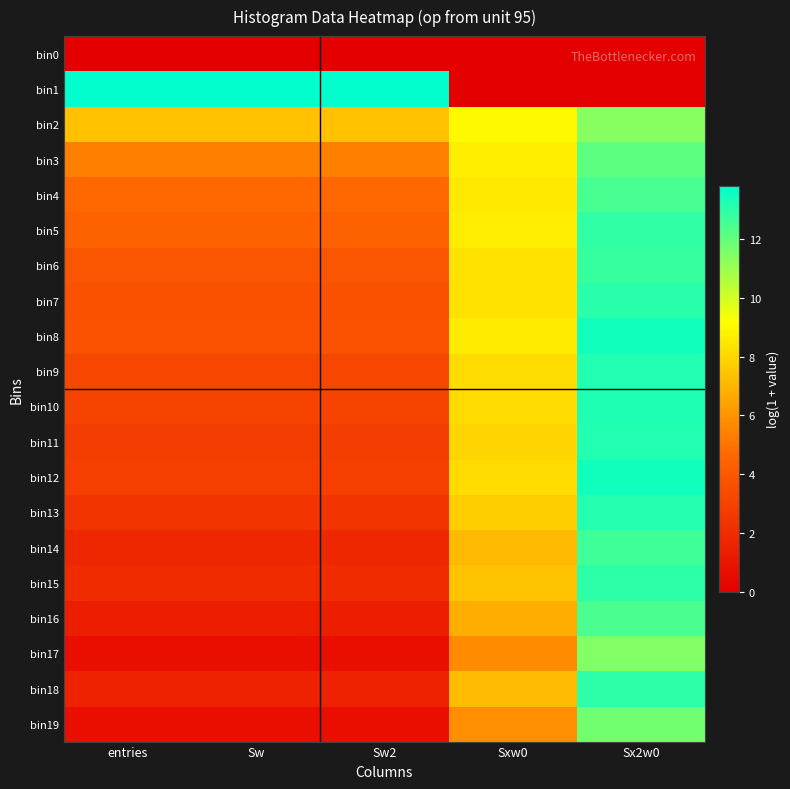

What is the total value across all series at Sw2?

69.3